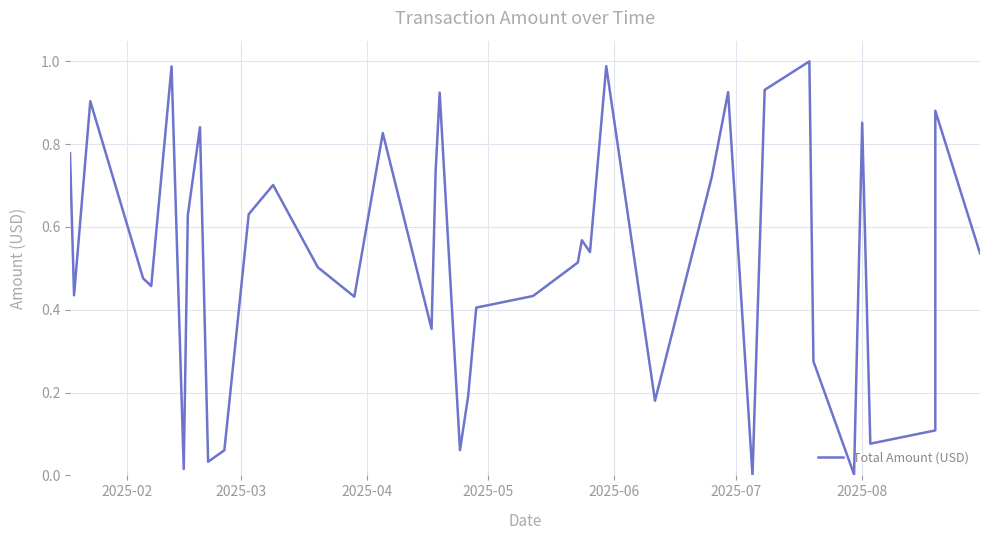

What is the sum of all values?

20.9